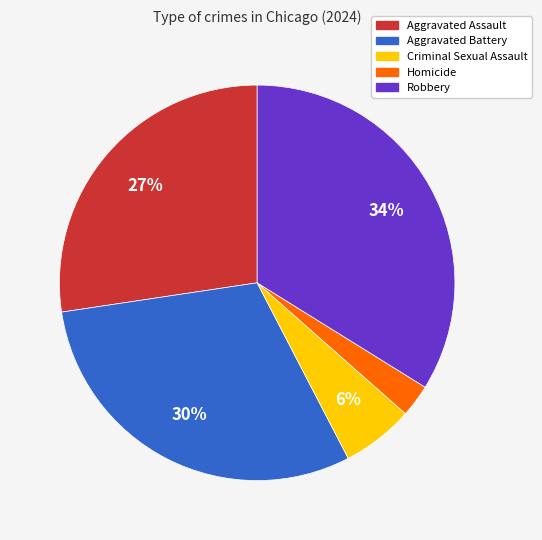

Rank the categories by value from lowest to highest.

Homicide, Criminal Sexual Assault, Aggravated Assault, Aggravated Battery, Robbery